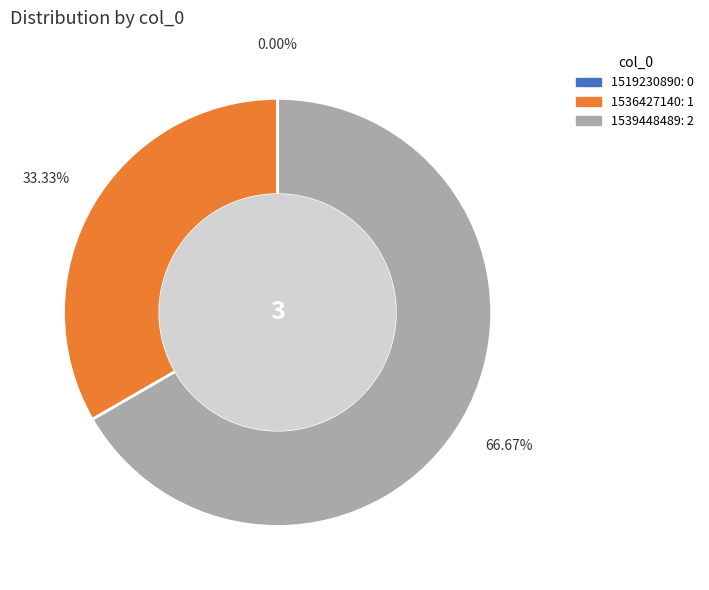

What is the total percentage of 1519230890 and 1536427140?

33.3%